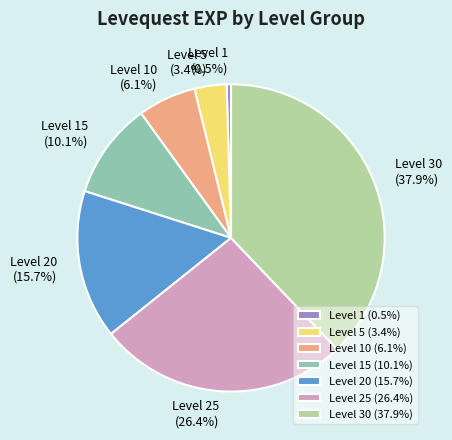

To the nearest percent, what is the difference between the Level 1 and Level 30 slice percentages?

37%